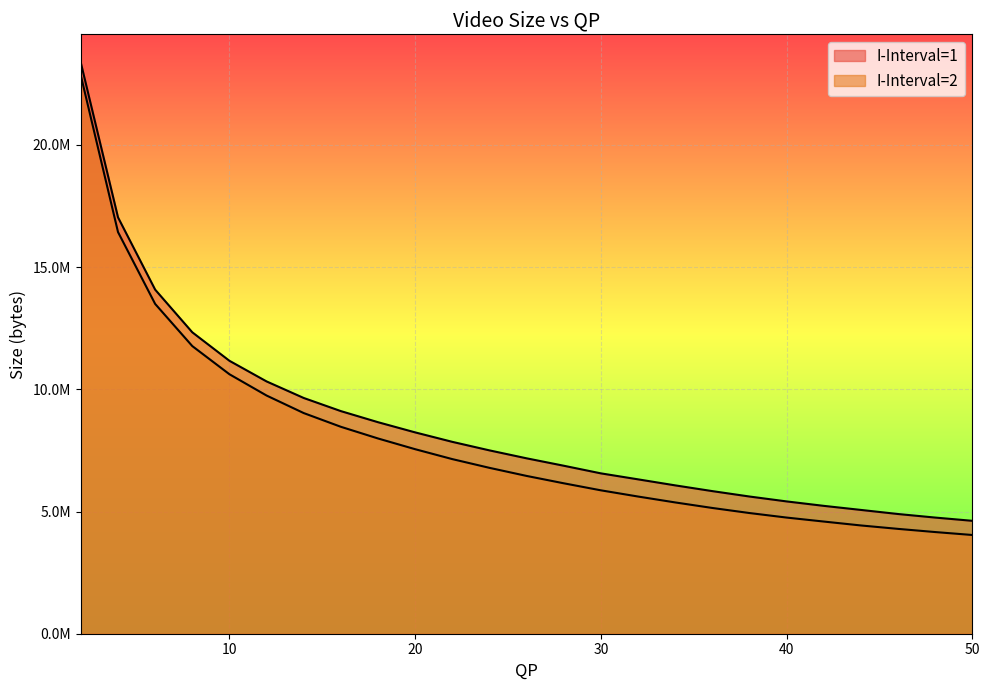

At how many categories does at least one series exceed 8128553?

10